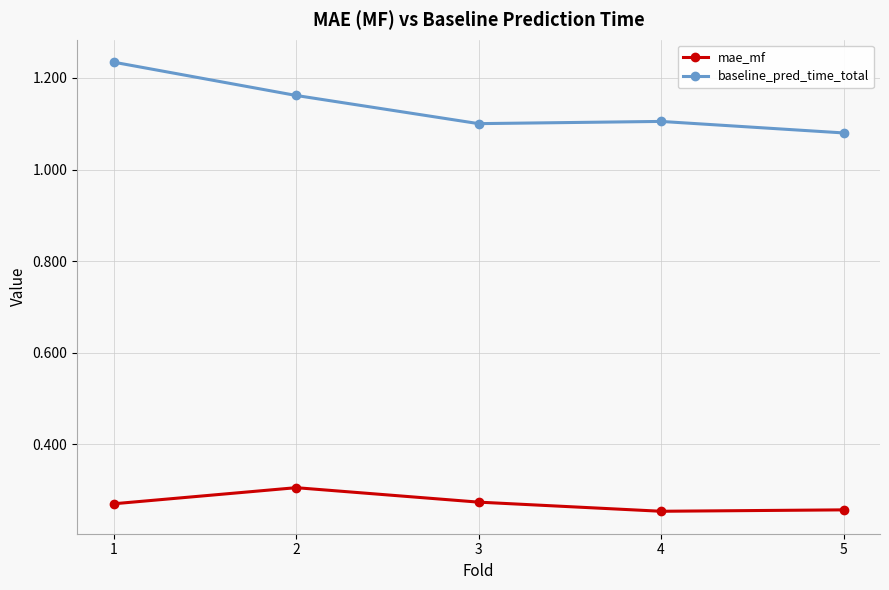

Is the value of mae_mf at 3 greater than the value of baseline_pred_time_total at 4?

No